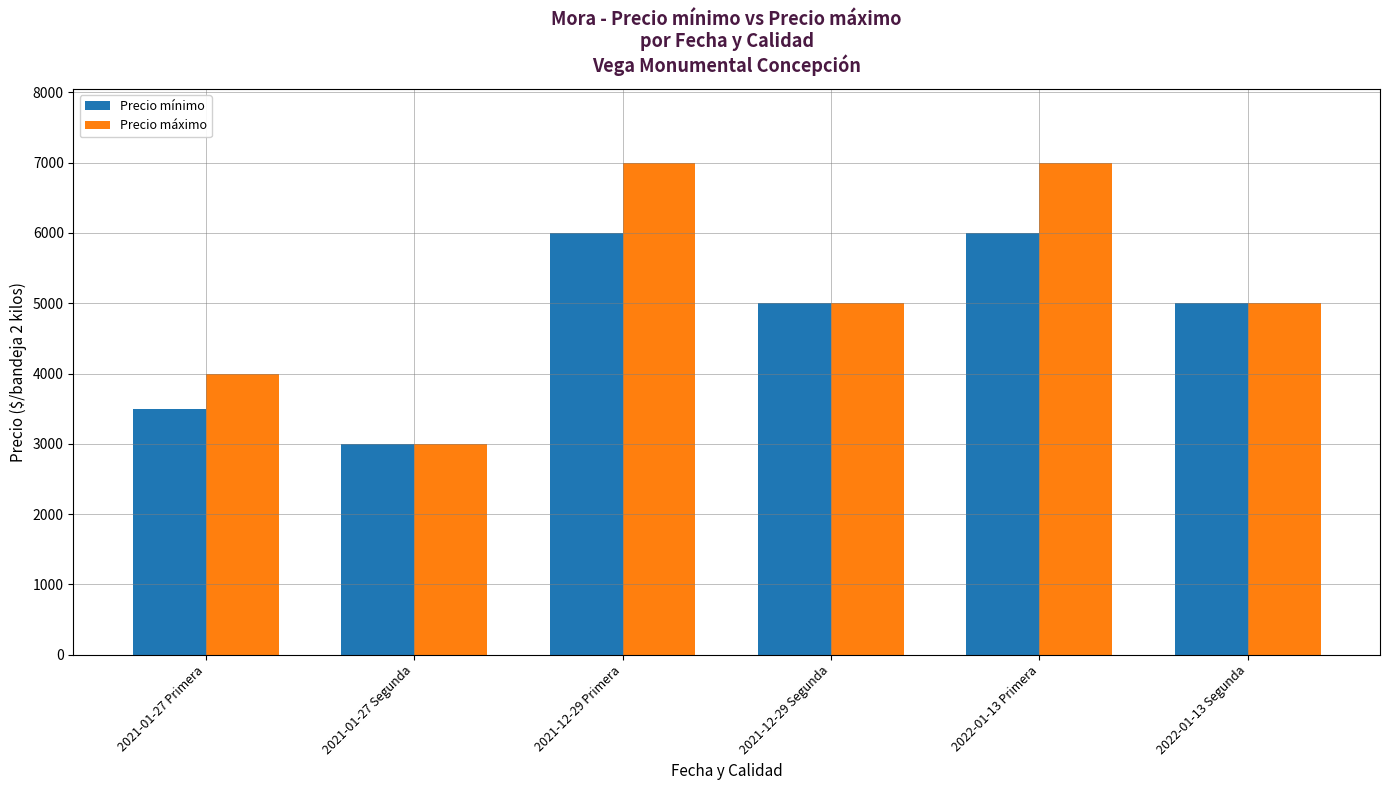

Does the chart contain stacked bars?

No